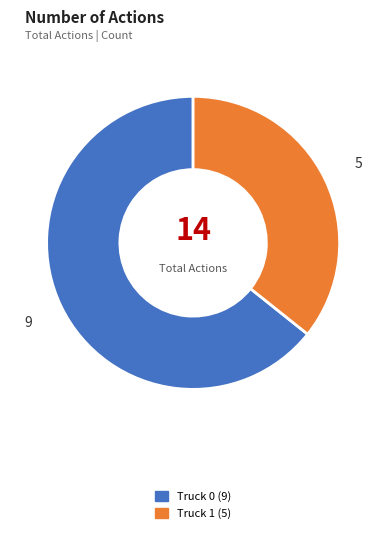

True or false: Truck 0 accounts for 64% of the total.

True